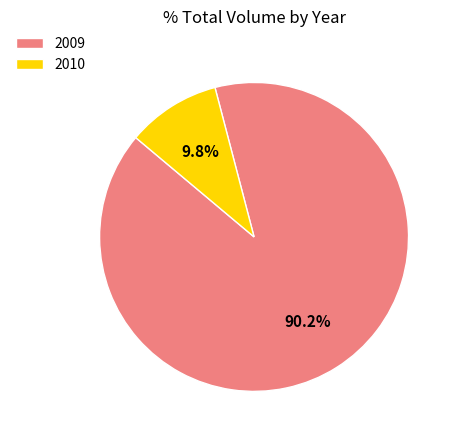

Between 2010 and 2009, which is larger?

2009